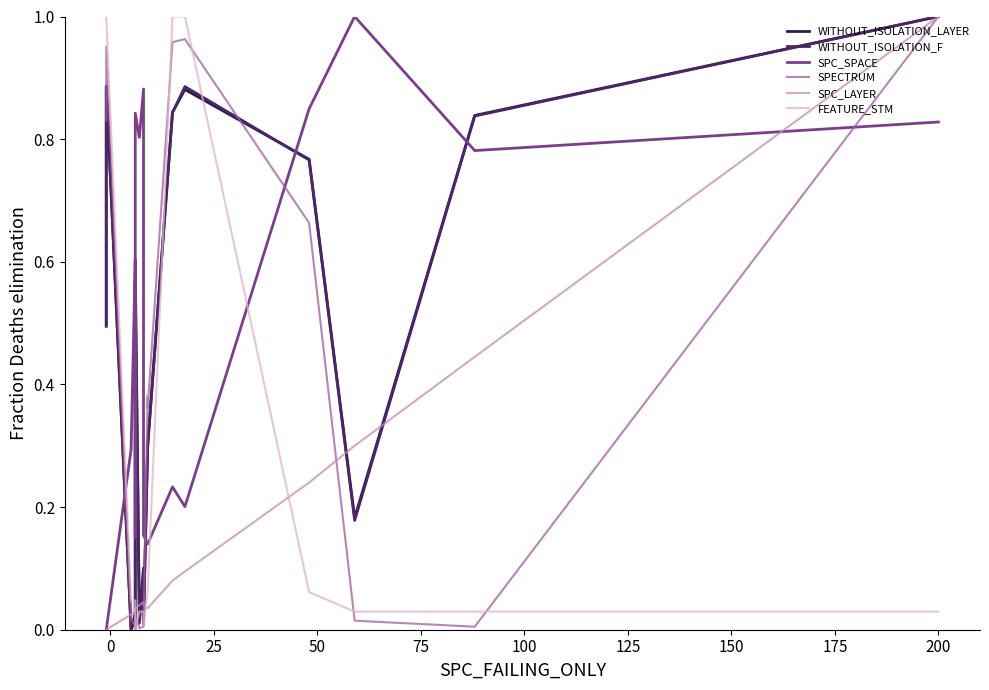

At which category does the chart reach its peak across all series?

200